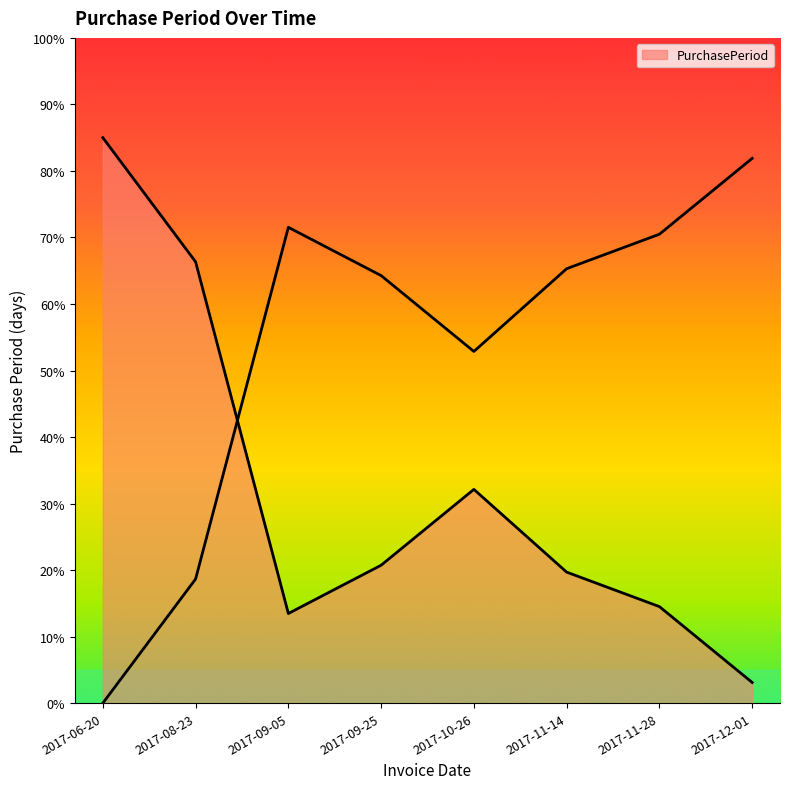

What is the difference between the maximum and minimum values?

81.9